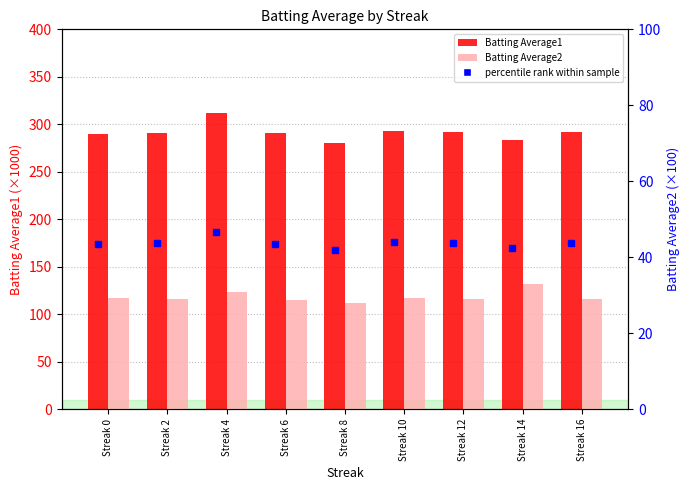

What is the difference between the Batting Average2 values at Streak 0 and Streak 6?

0.5